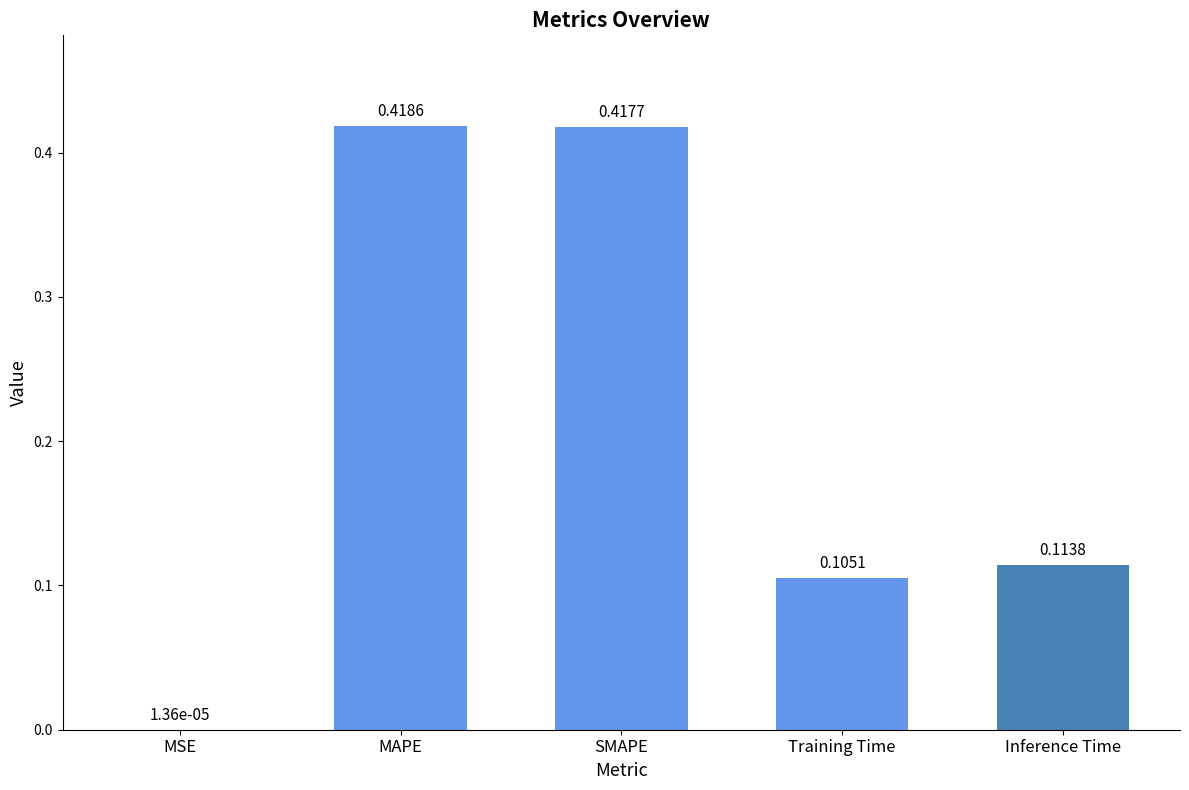

The chart shows a value of 0.7 at SMAPE. True or false?

False